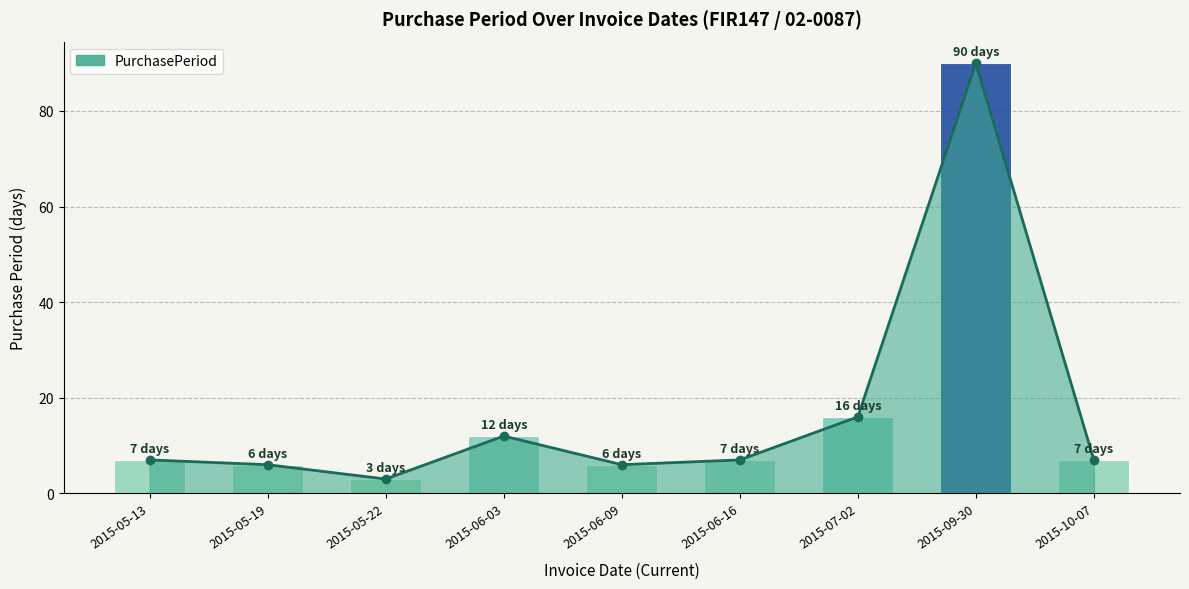

How many values are below 7?

3